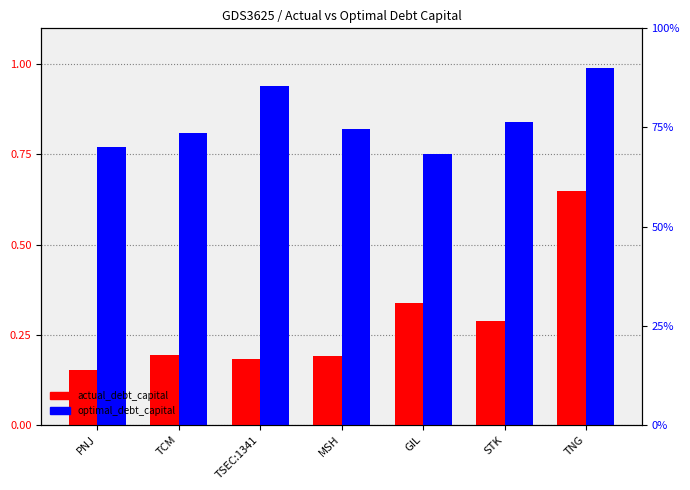

What is the label of the 7th bar from the left?

TNG